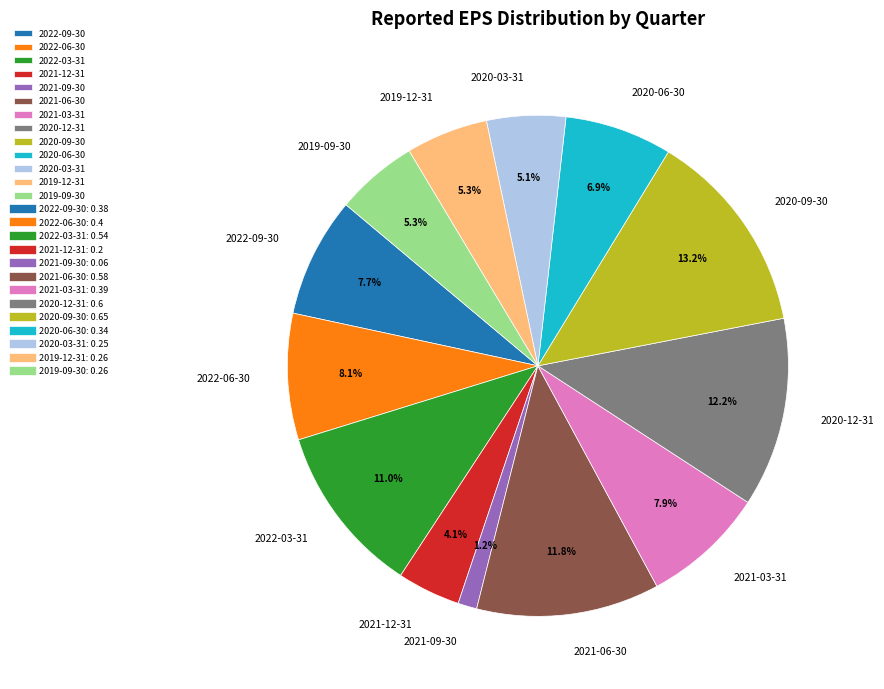

How many slices are in this pie chart?

13